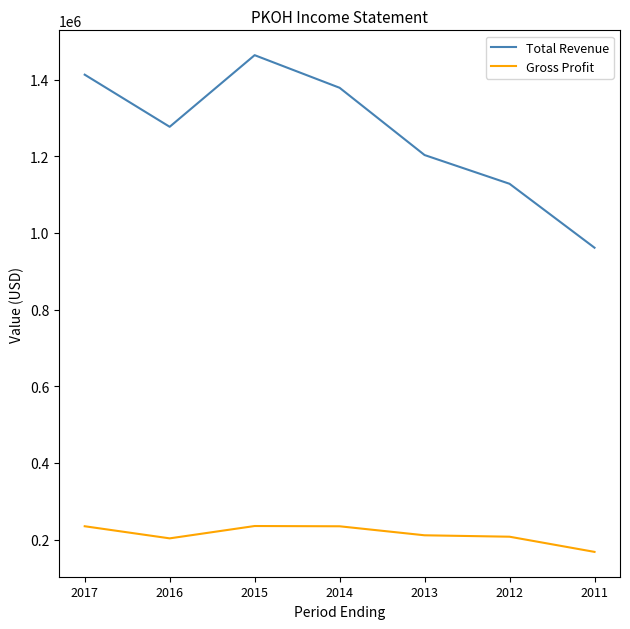

Does the chart have visible grid lines?

No